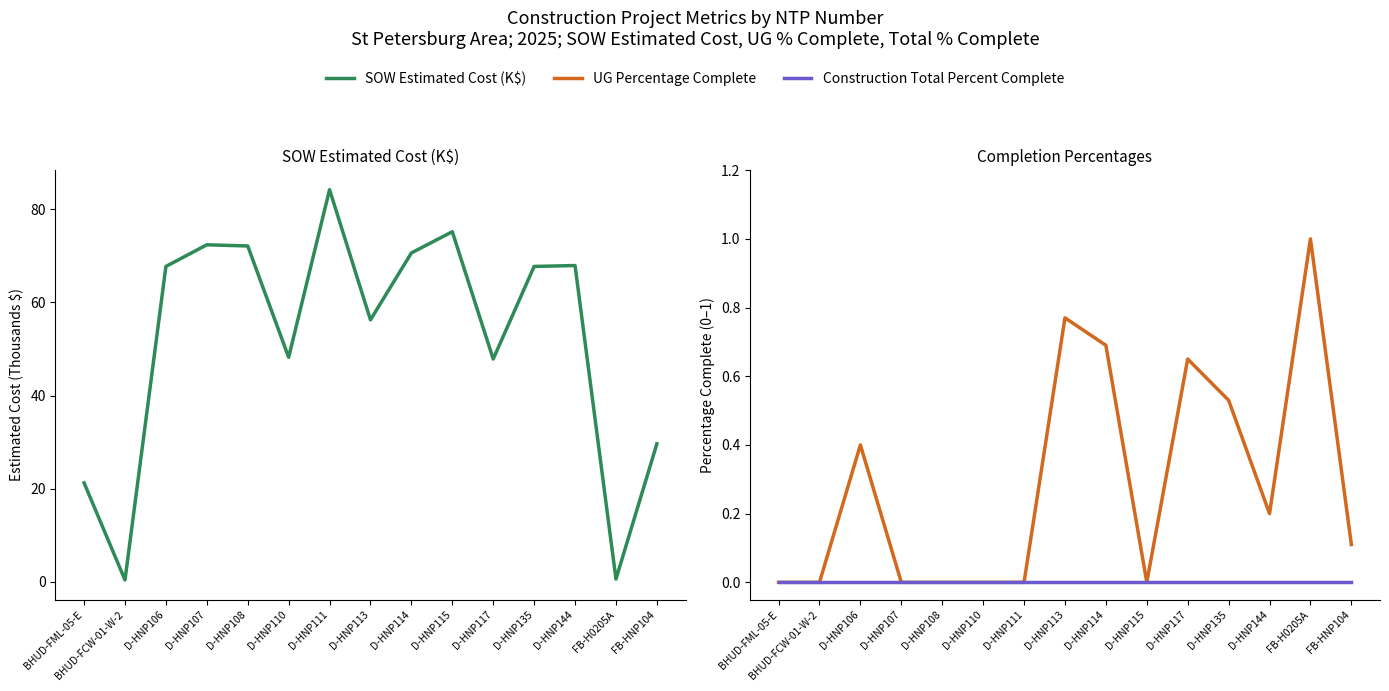

Which series has the widest spread of values?

SOW Estimated Cost (K$)